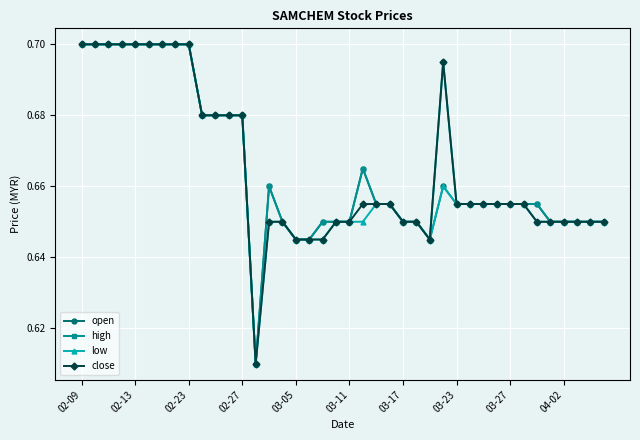

At how many categories does at least one series exceed 0?

40